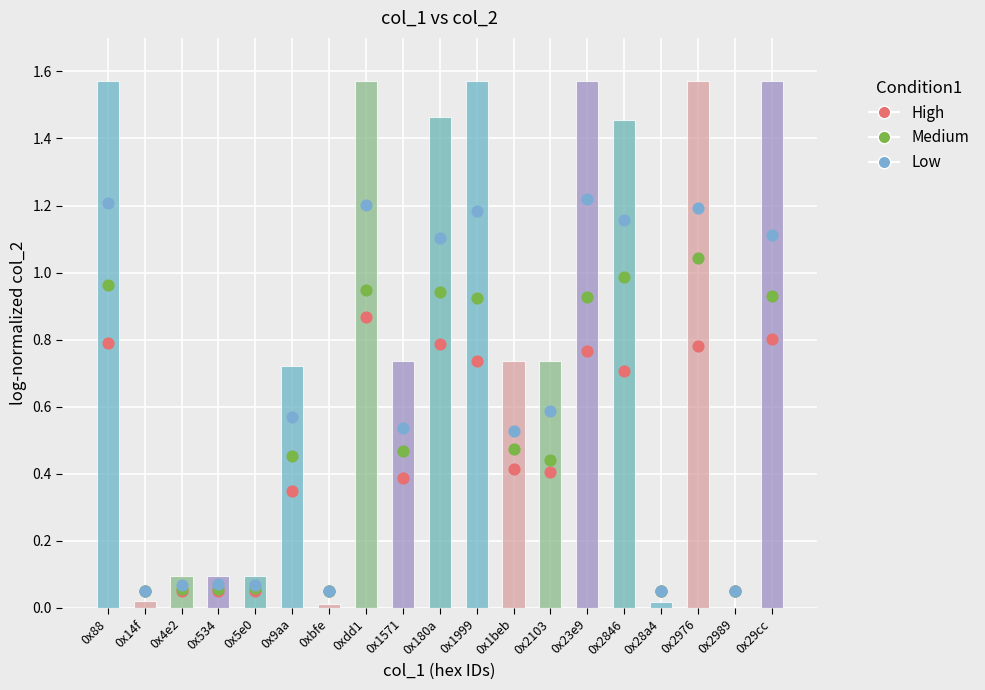

Which series contains the highest Y value?

col_2